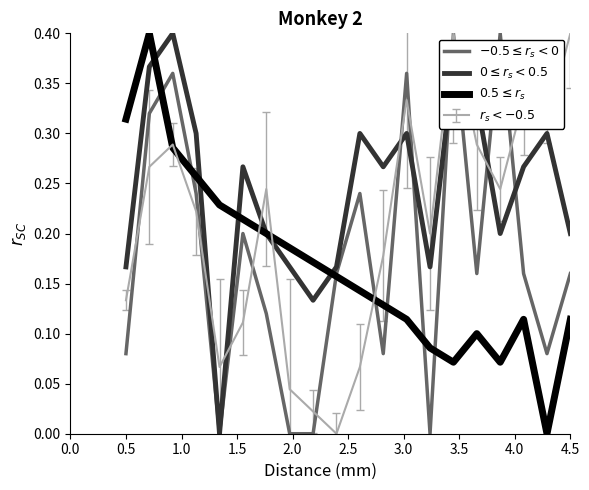

Does the chart have visible grid lines?

No